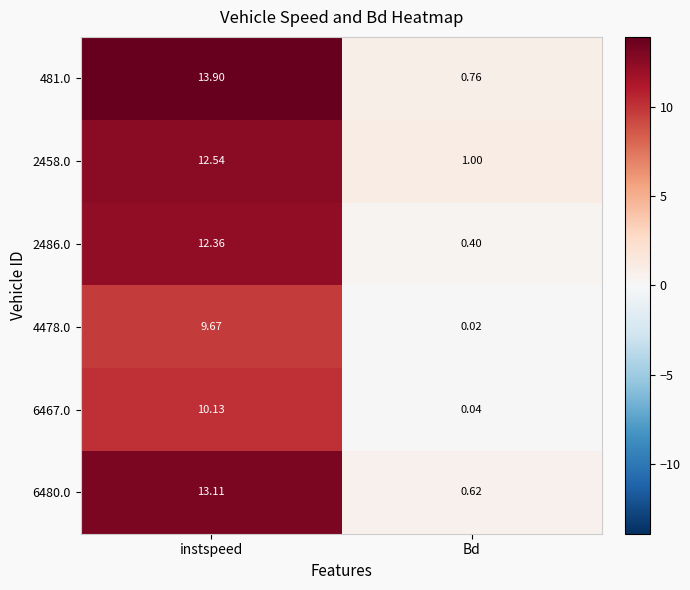

What is the difference between the highest and lowest values at instspeed?

4.2